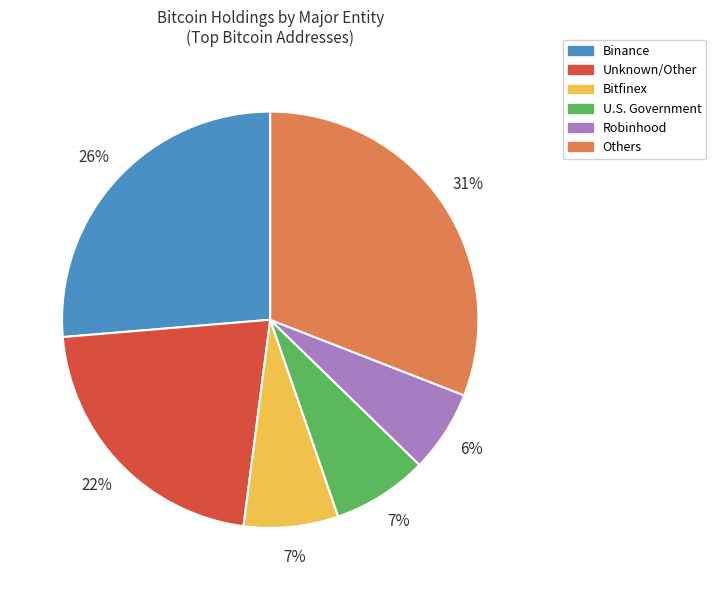

Is there any slice that represents more than half of the pie?

No